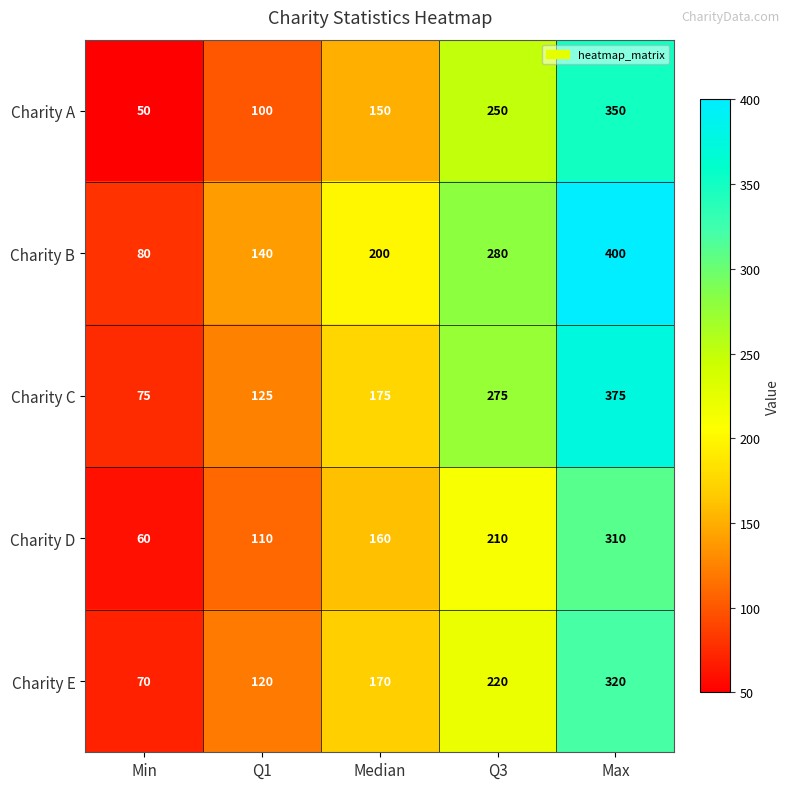

What is the spread (max minus min) of values at Median?

50